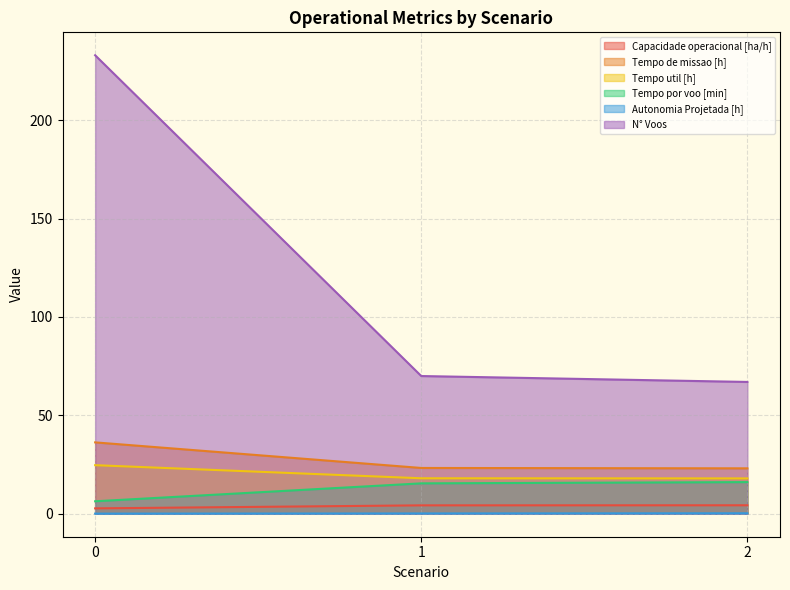

Count the number of data series in this chart.

6